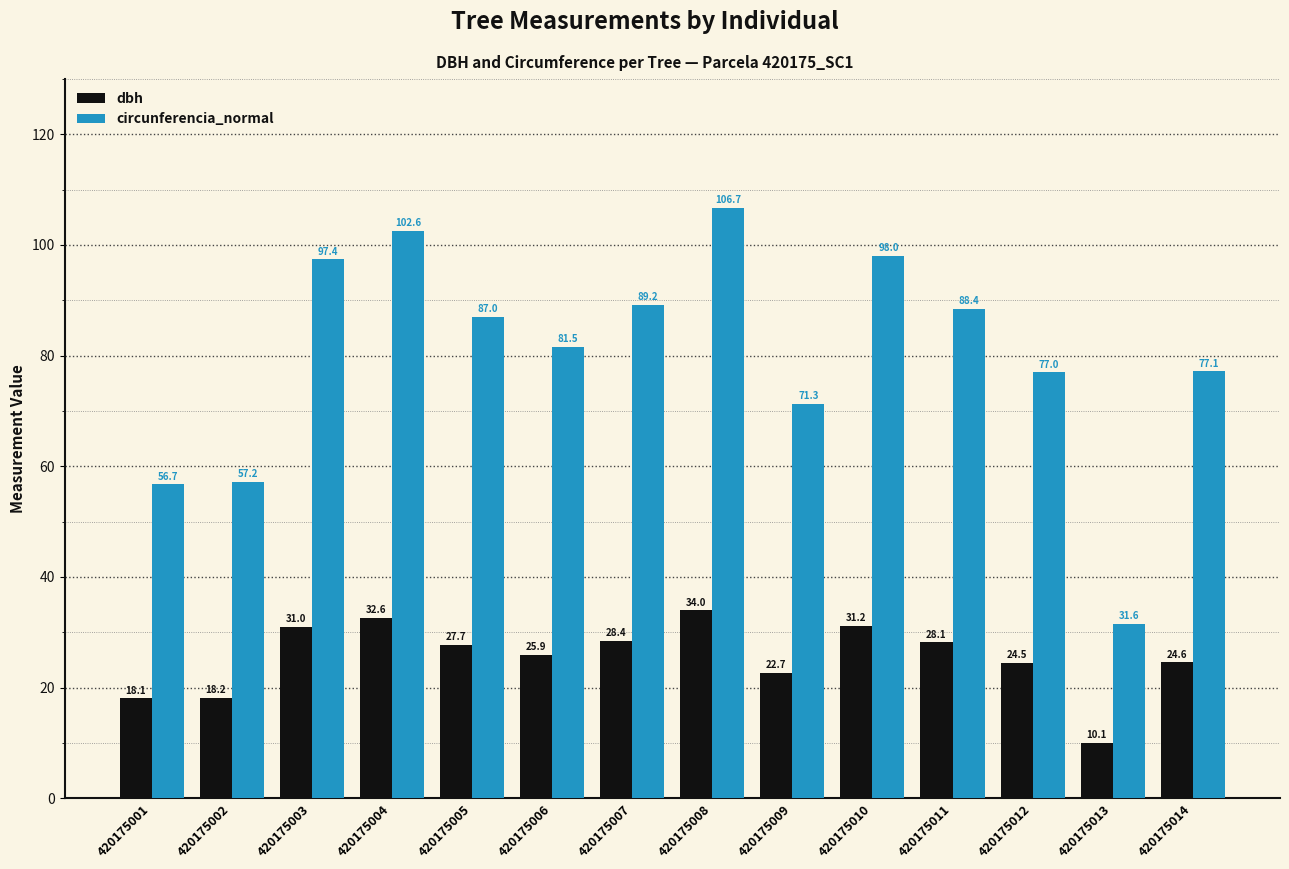

Rank the series at 420175004 from lowest to highest value.

dbh, circunferencia_normal